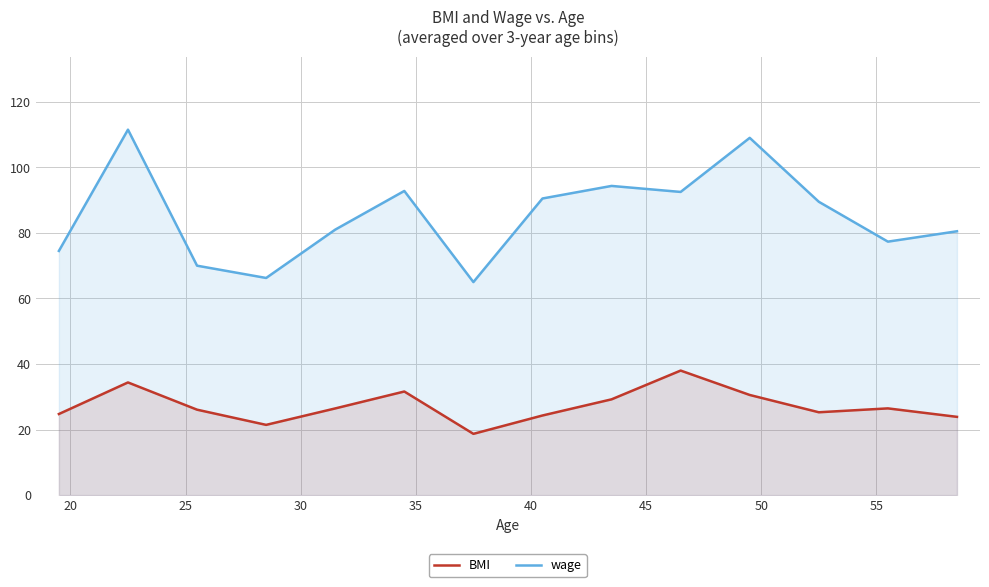

What is the difference between the maximum and minimum values in the BMI series?

19.3